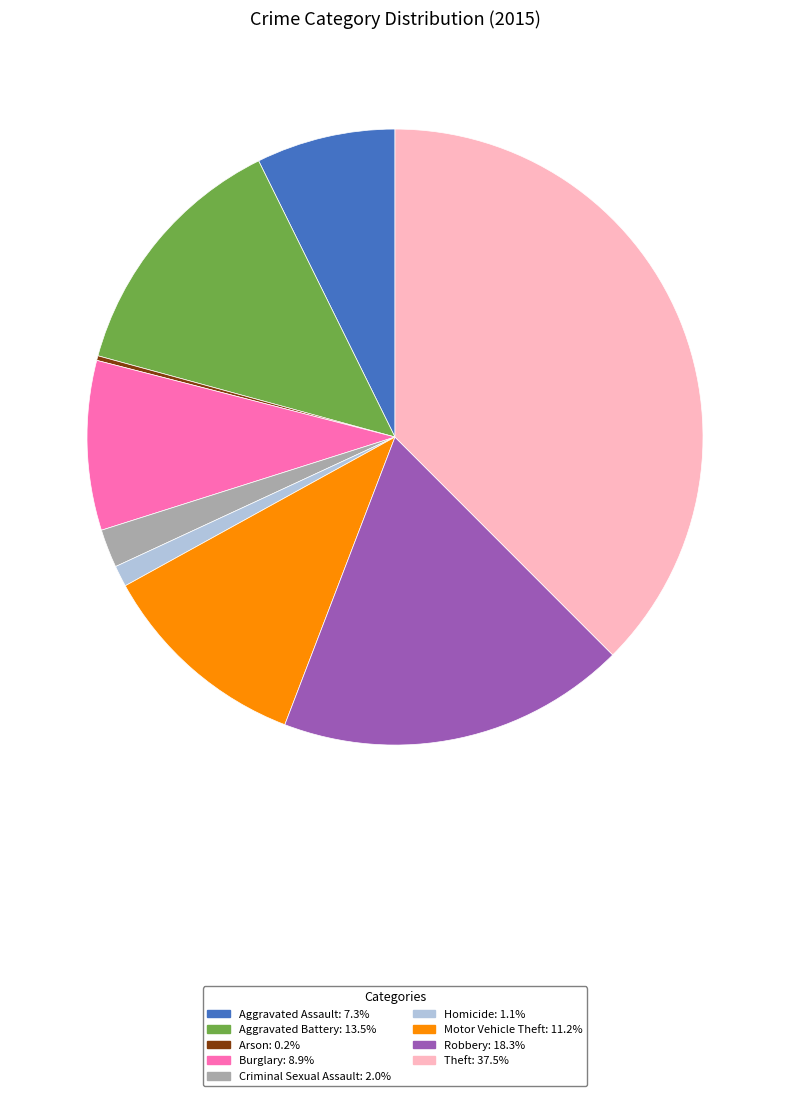

Between Criminal Sexual Assault and Robbery, which is larger?

Robbery